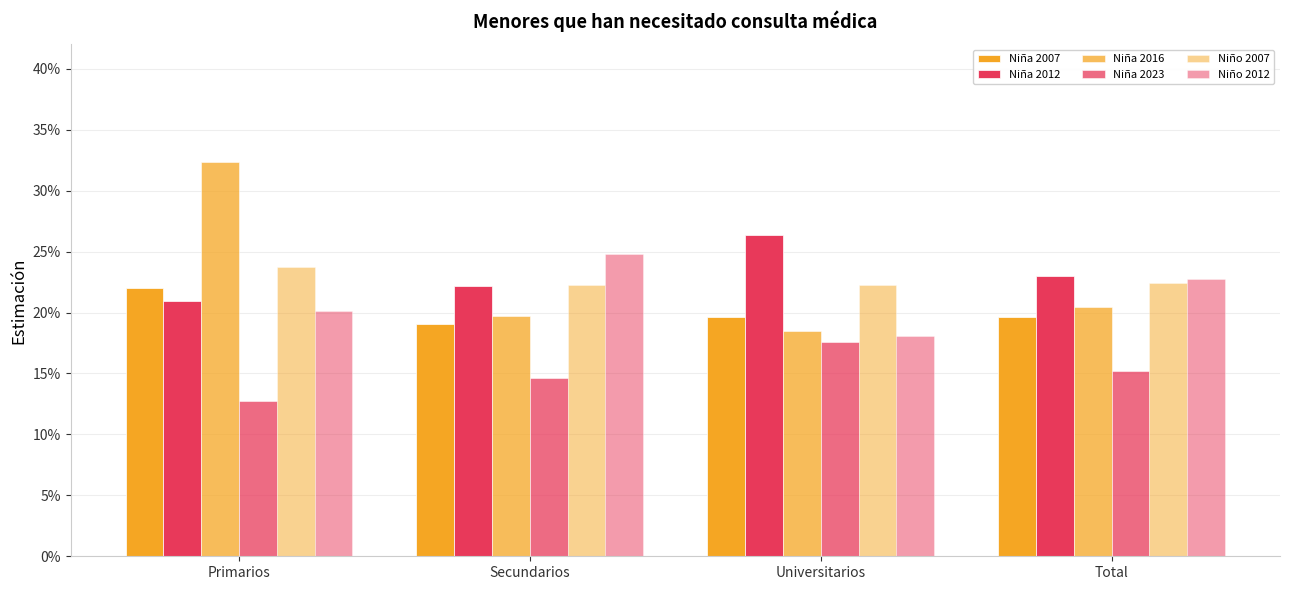

The Niño 2012 series shows 0.2 at Primarios. True or false?

True